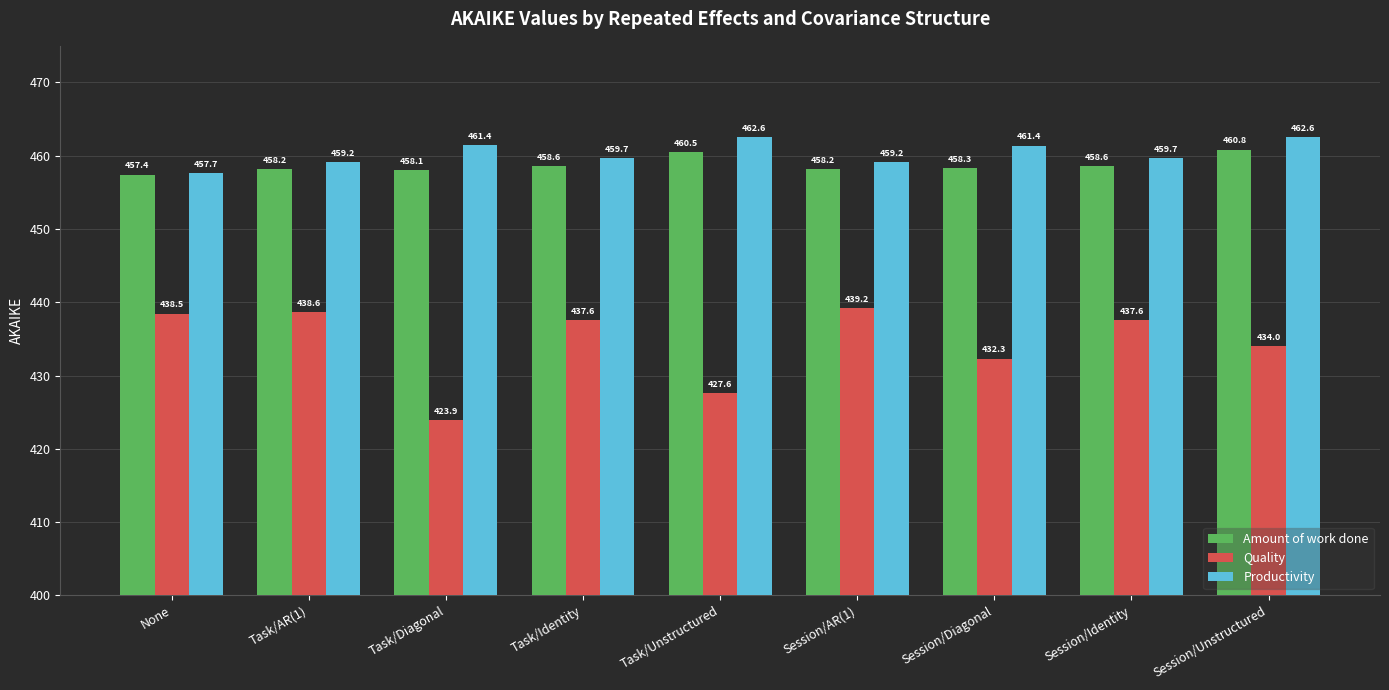

What is the lowest value of the Quality series?

423.9